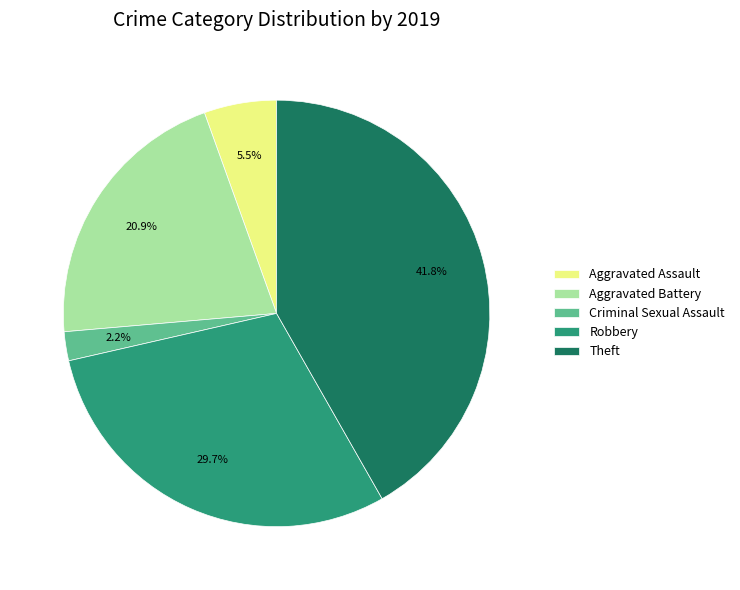

Count the number of slices in the pie.

5